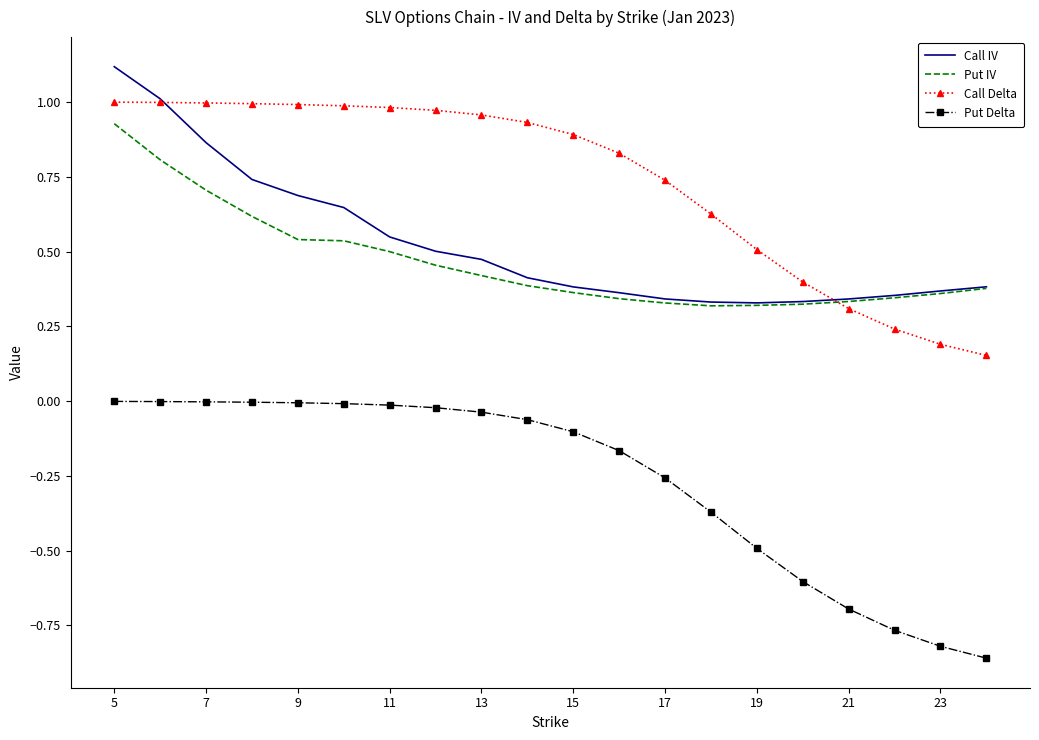

Which series has the widest spread of values?

Put Delta